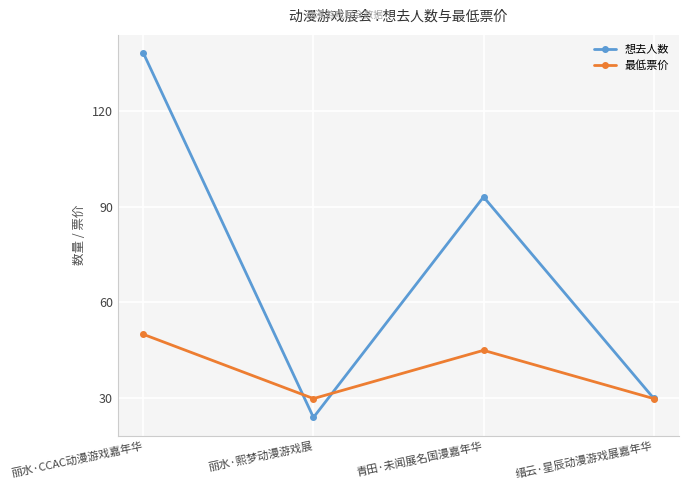

What is the label of the 4th point from the right?

丽水·CCAC动漫游戏嘉年华